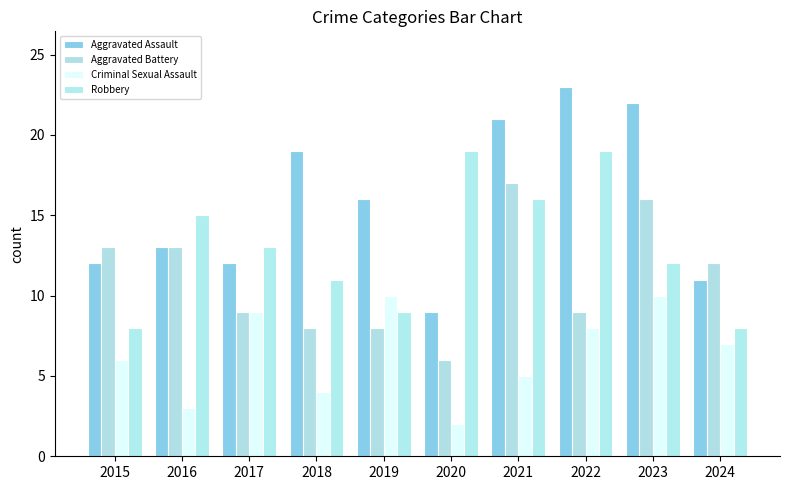

What is the value of the Aggravated Battery bar at the 1st from the left?

13